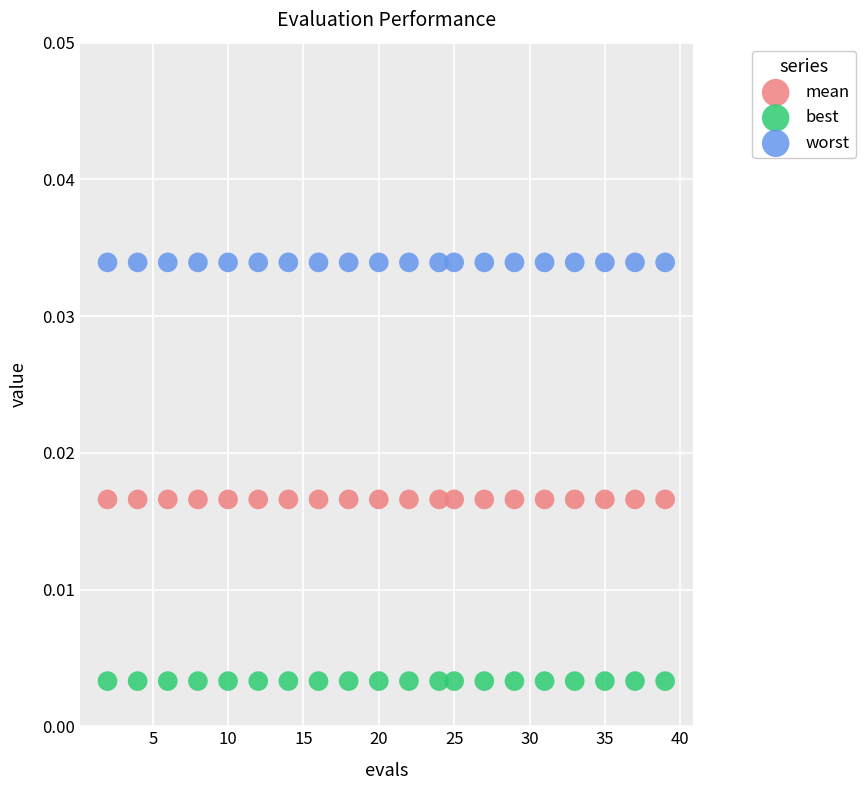

What are all the series names shown in the legend?

mean, best, worst